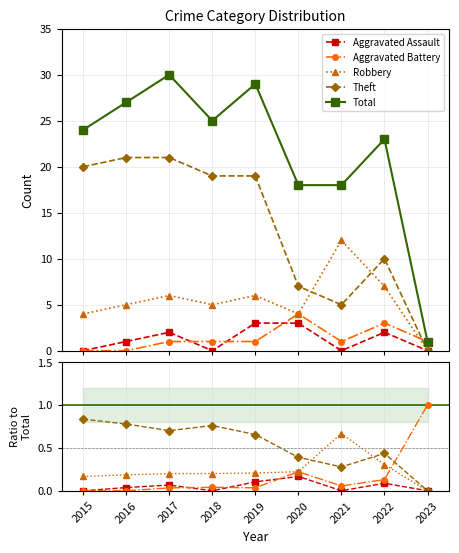

The Robbery series shows 5 at 2016. True or false?

True